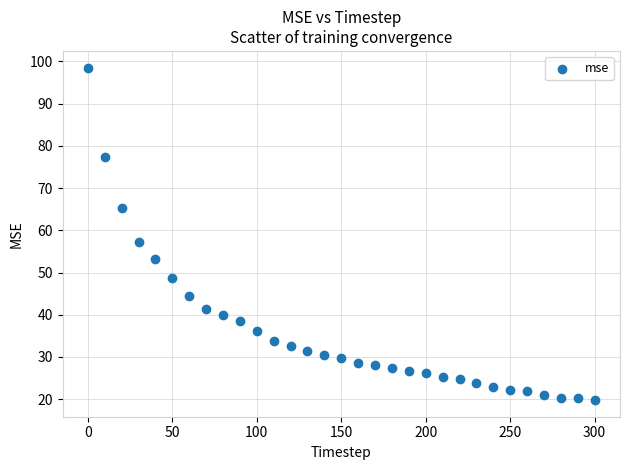

What Y value in the scatter plot is closest to 59?

57.2